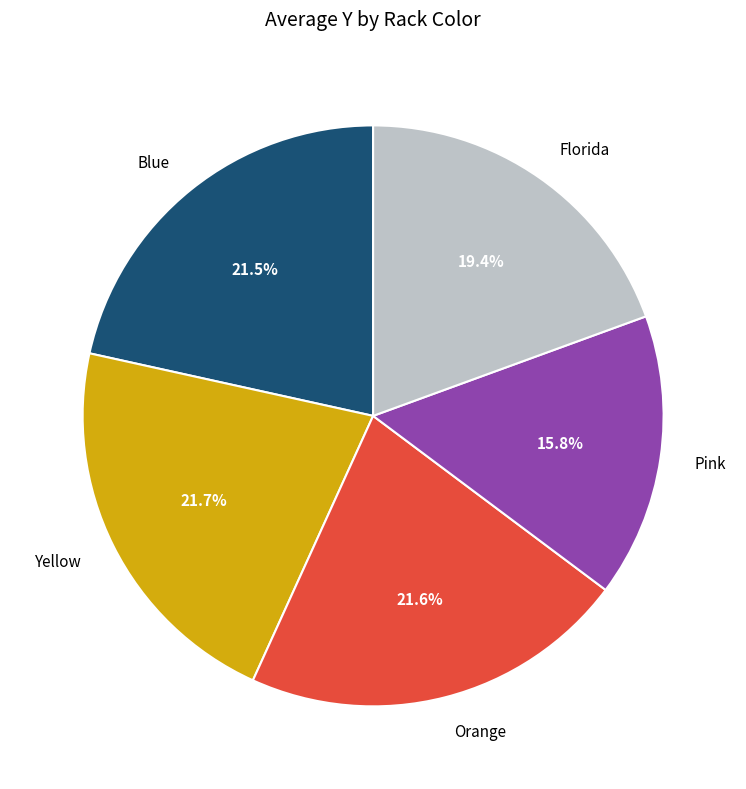

What is the ratio of the value at Yellow to the value at Orange?

1.0